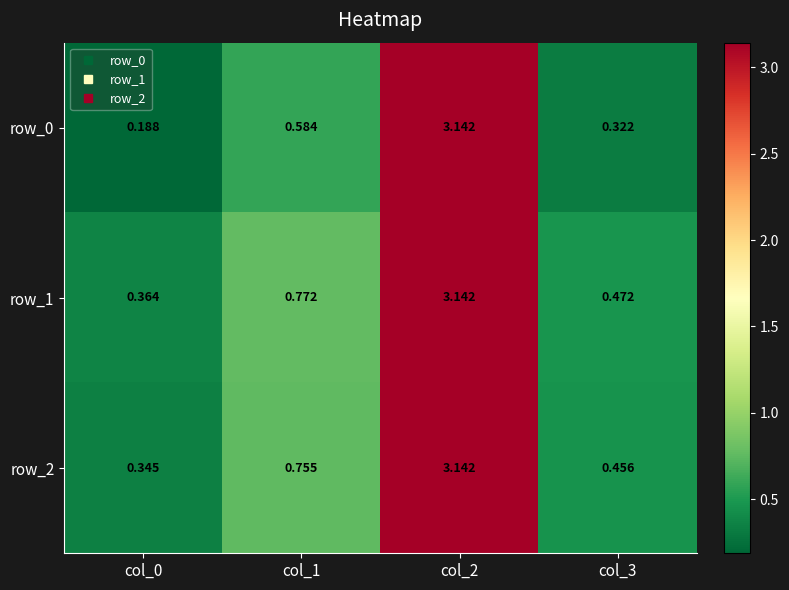

Is the value of row_0 at col_0 greater than the value of row_2 at col_0?

No